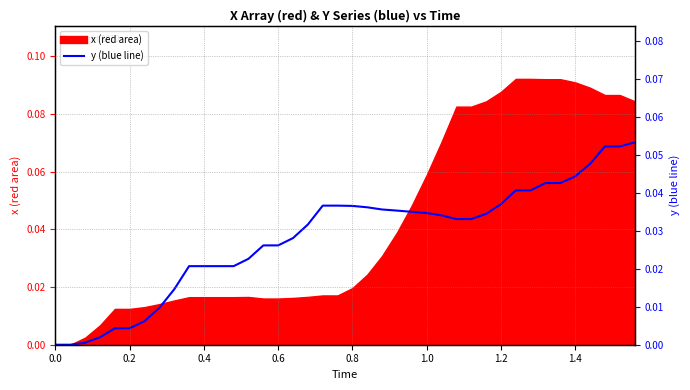

What is the maximum value shown in the chart?

0.1